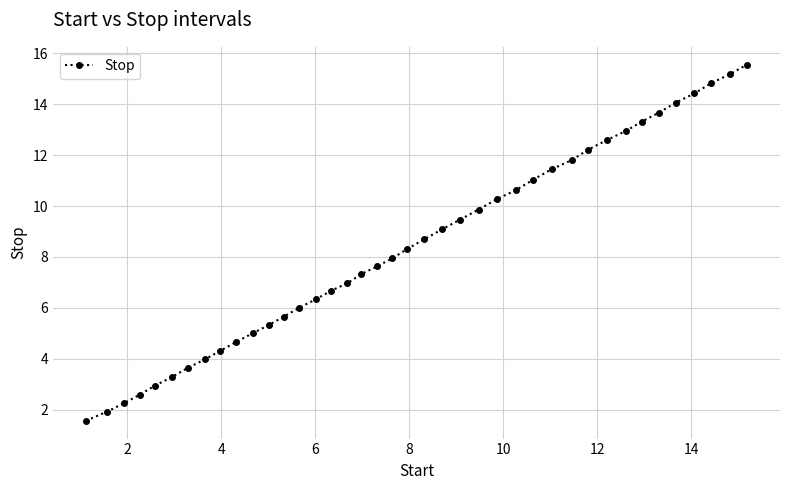

What is the average value?

8.4